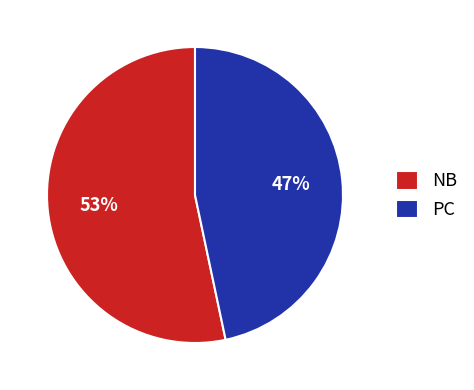

To the nearest percent, what portion does PC represent?

47%